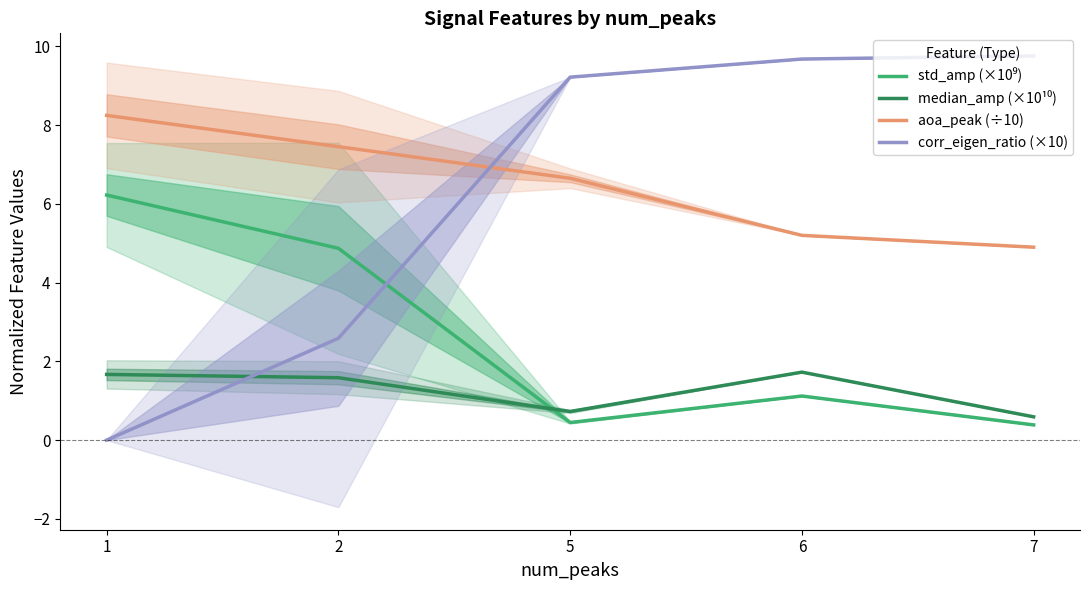

Between 1 and 6, which series saw the biggest shift?

corr_eigen_ratio (×10)